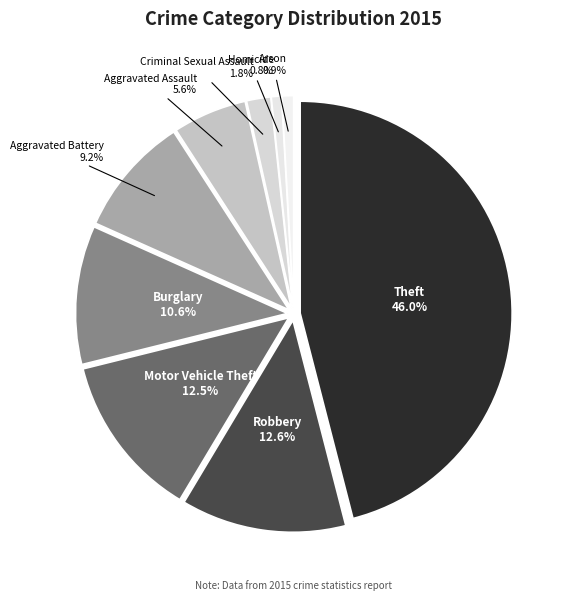

What is the smallest slice in the pie chart?

Homicide